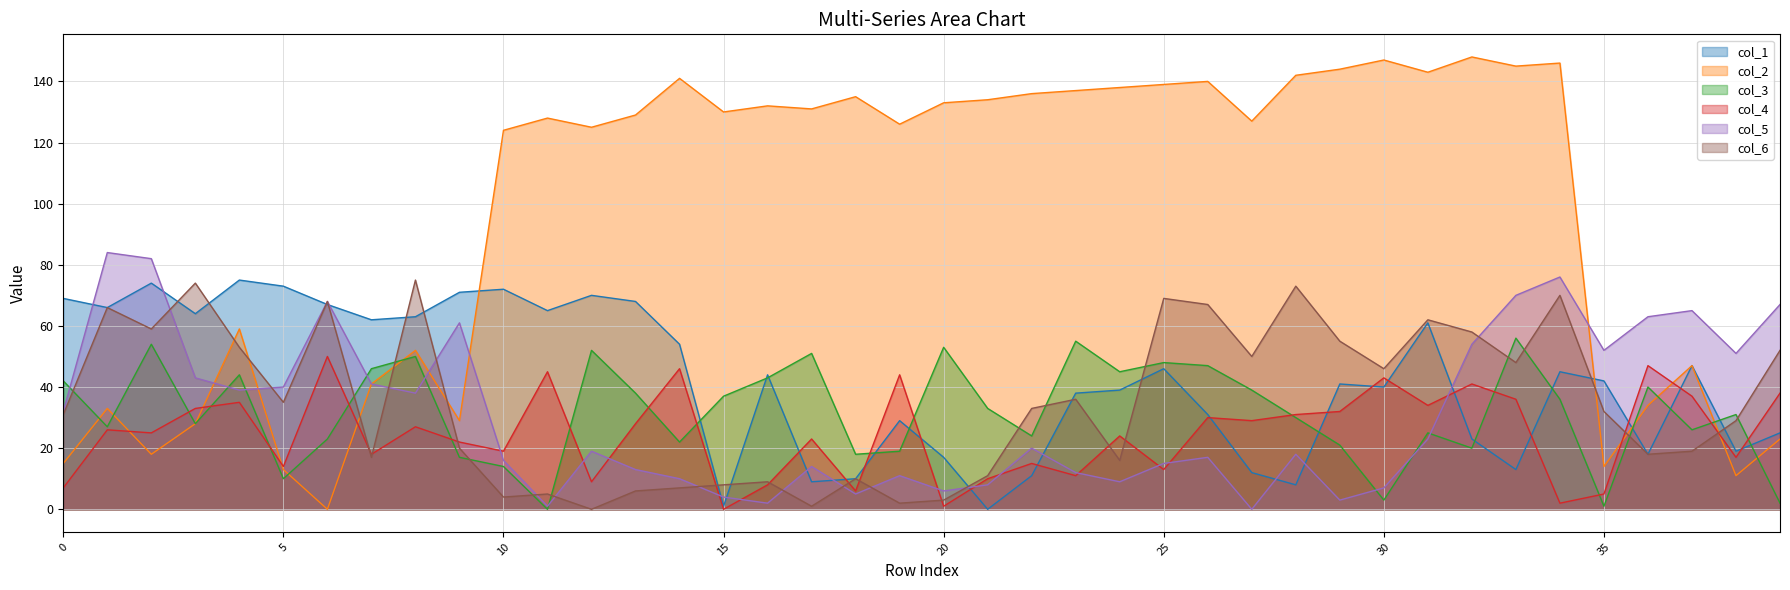

Count the number of categories in the chart.

40